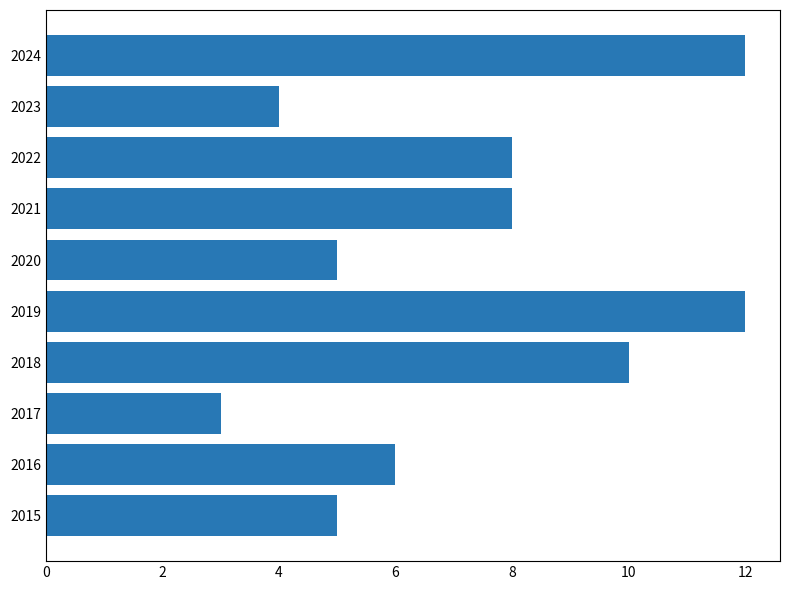

Which has a higher value, 2015 or 2024?

2024